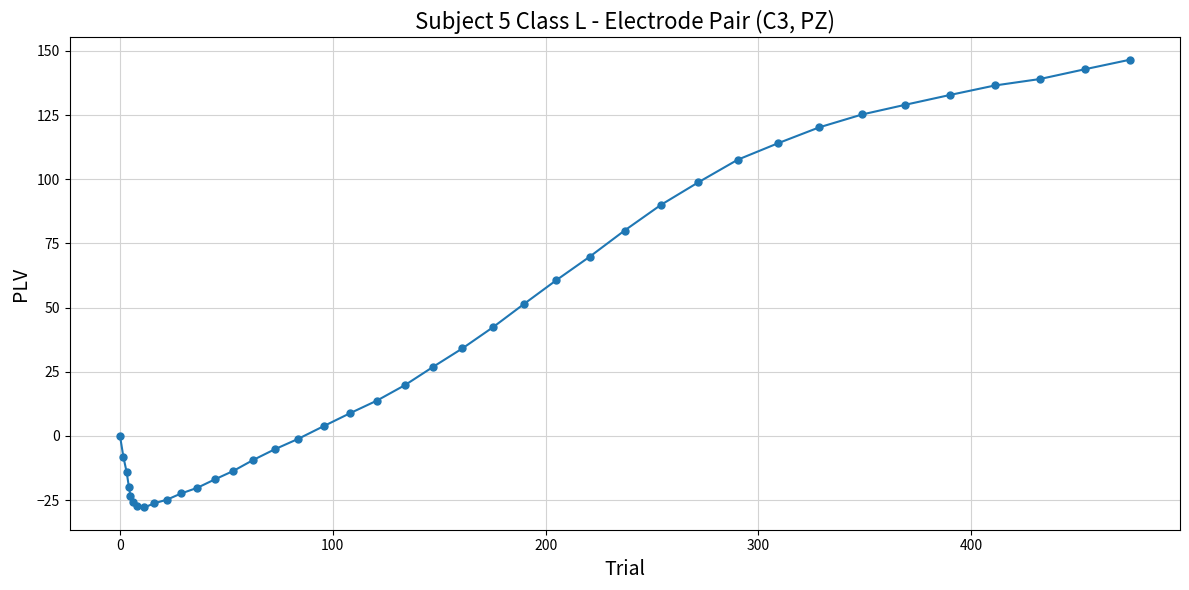

What is the difference between the second highest and minimum values?

170.6